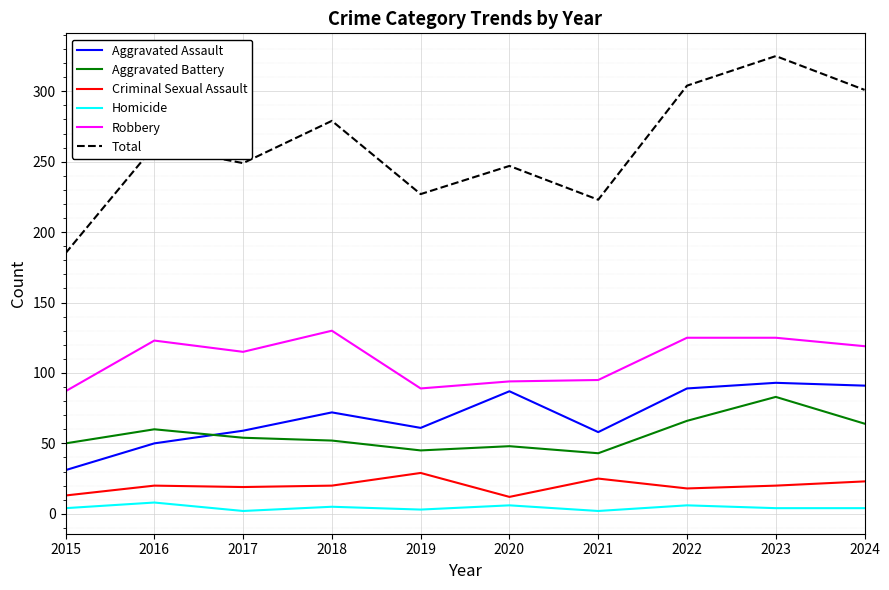

What is the difference between the maximum and minimum values in the Total series?

140